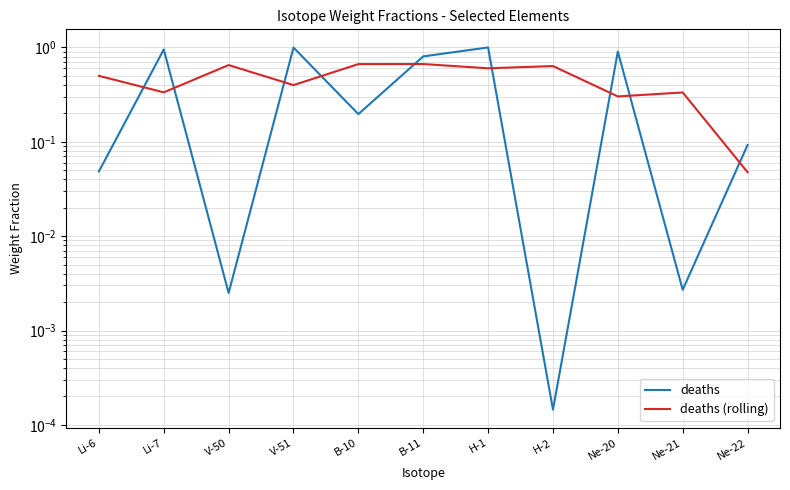

The deaths series shows 1.7 at Li-7. True or false?

False